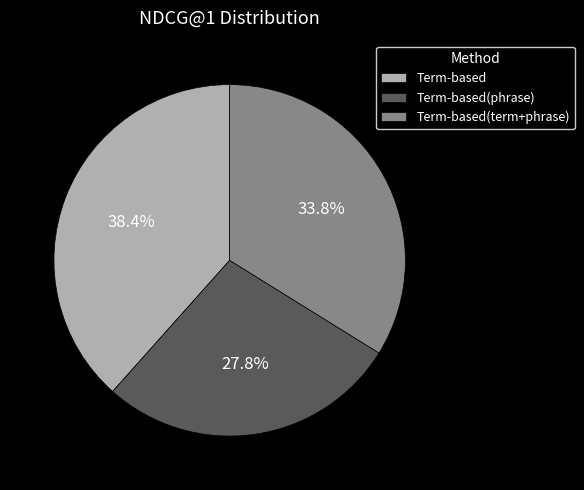

True or false: Term-based(term+phrase) accounts for 34% of the total.

True